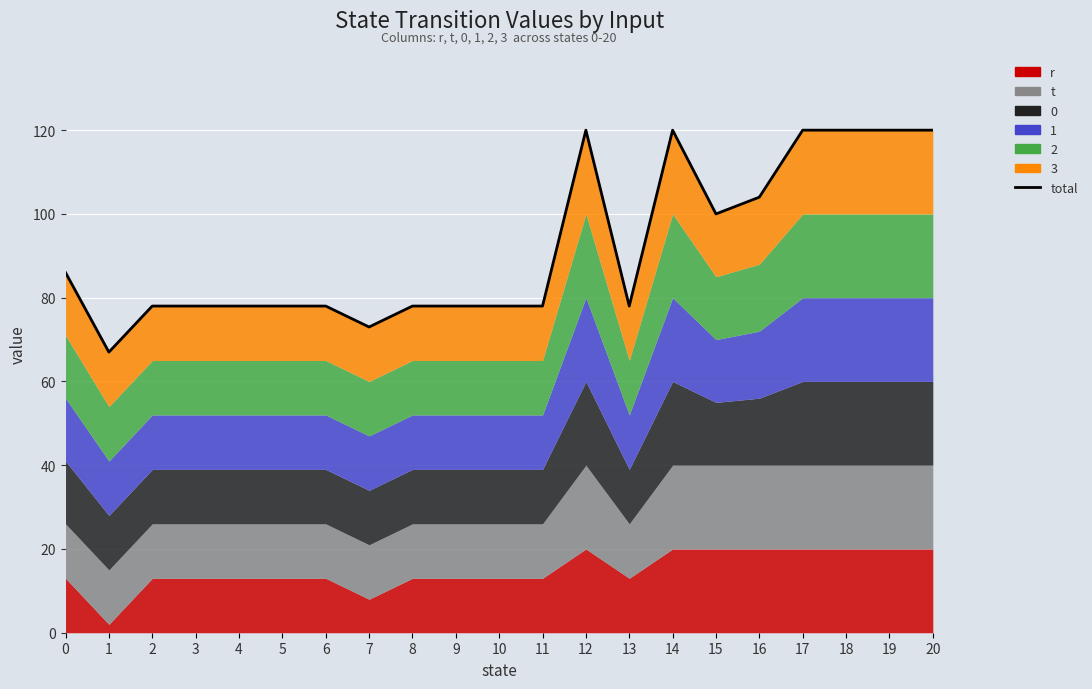

True or false: there are more than 2 points higher than both neighbors.

False